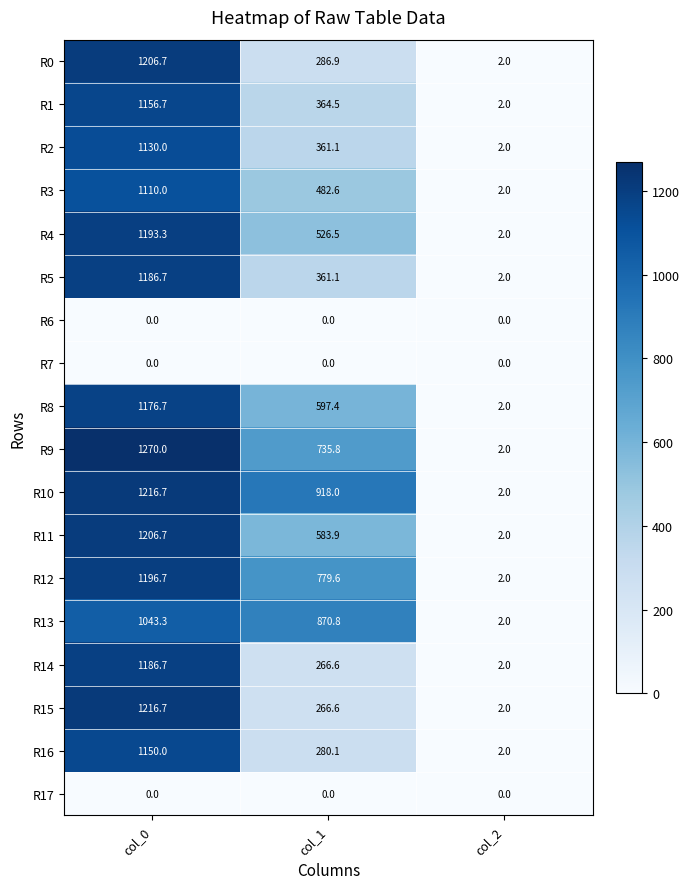

What is the difference between the R12 values at col_2 and col_1?

777.6